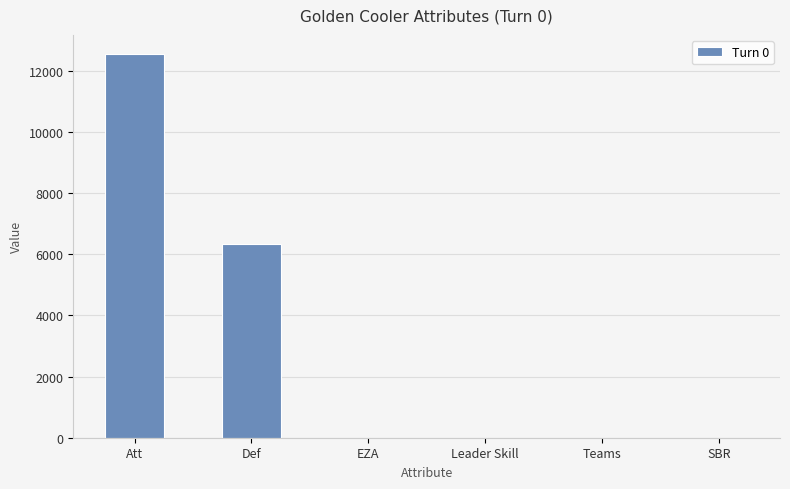

True or false: the data shows 11309 at Def.

False